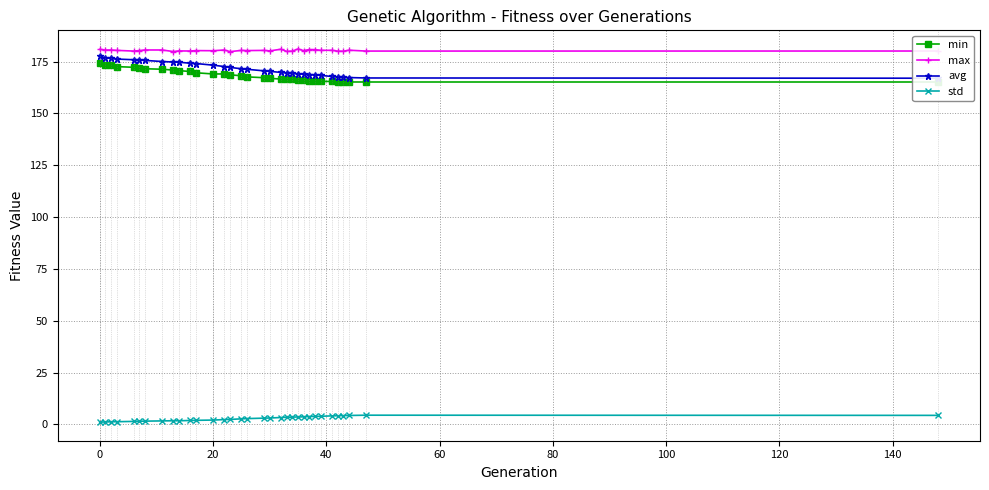

What is the sum of all min values?

5557.8